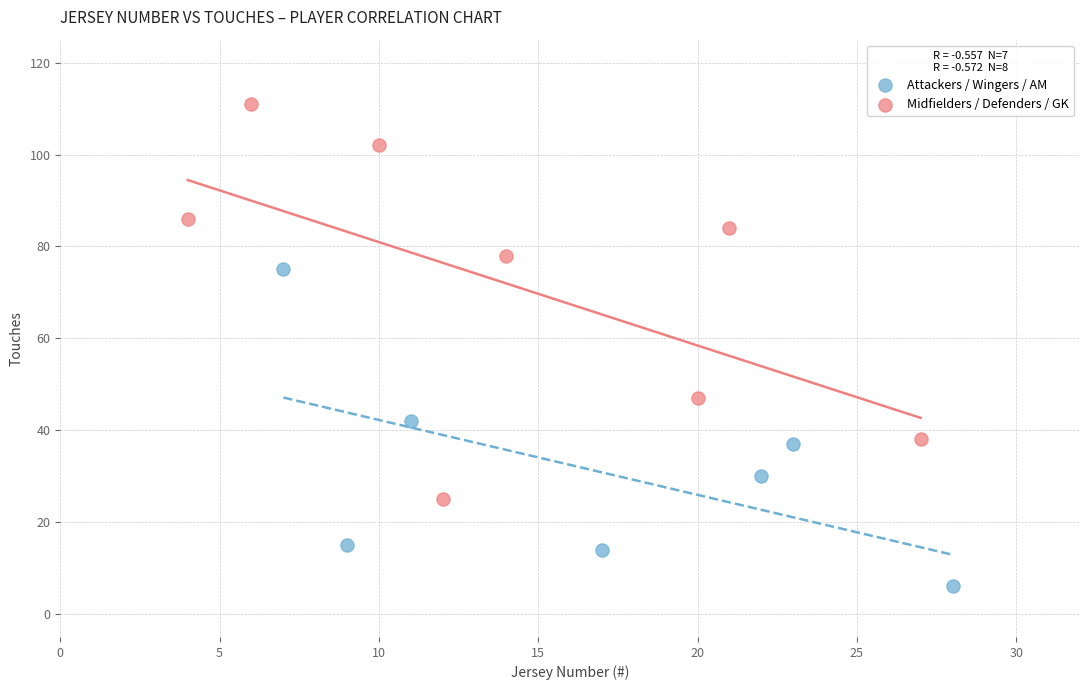

Which series reaches the minimum Y coordinate?

Attackers / Wingers / AM